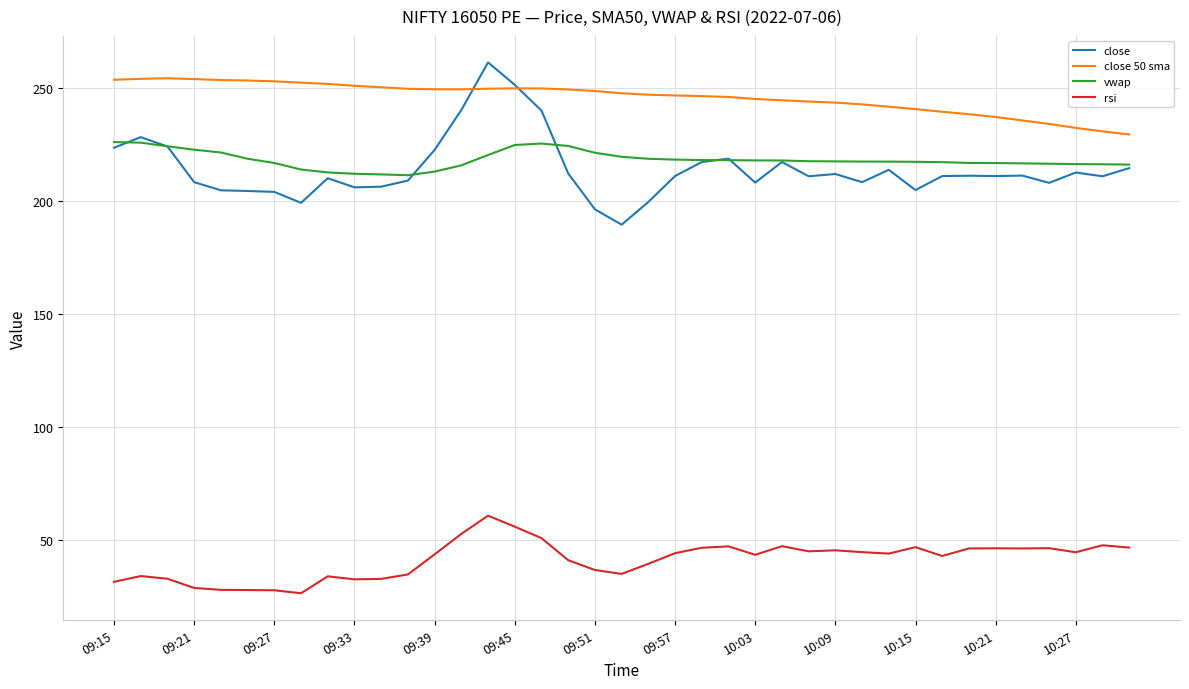

Which series has the largest range (max minus min)?

close